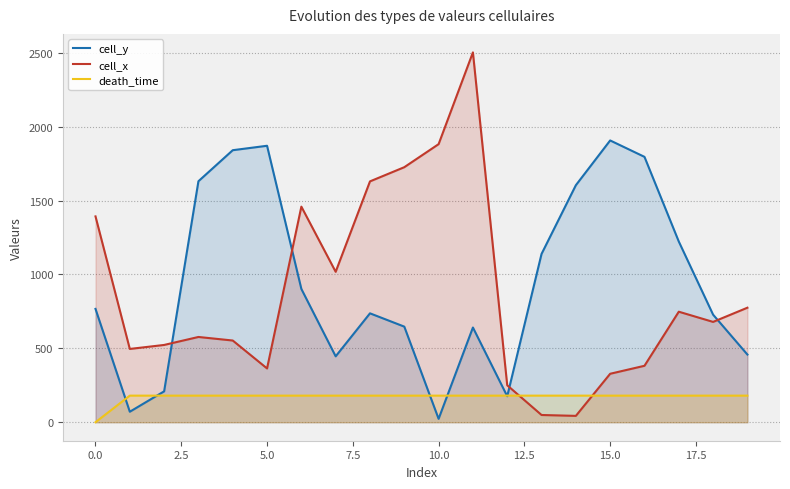

What are all the series names shown in the legend?

cell_y, cell_x, death_time